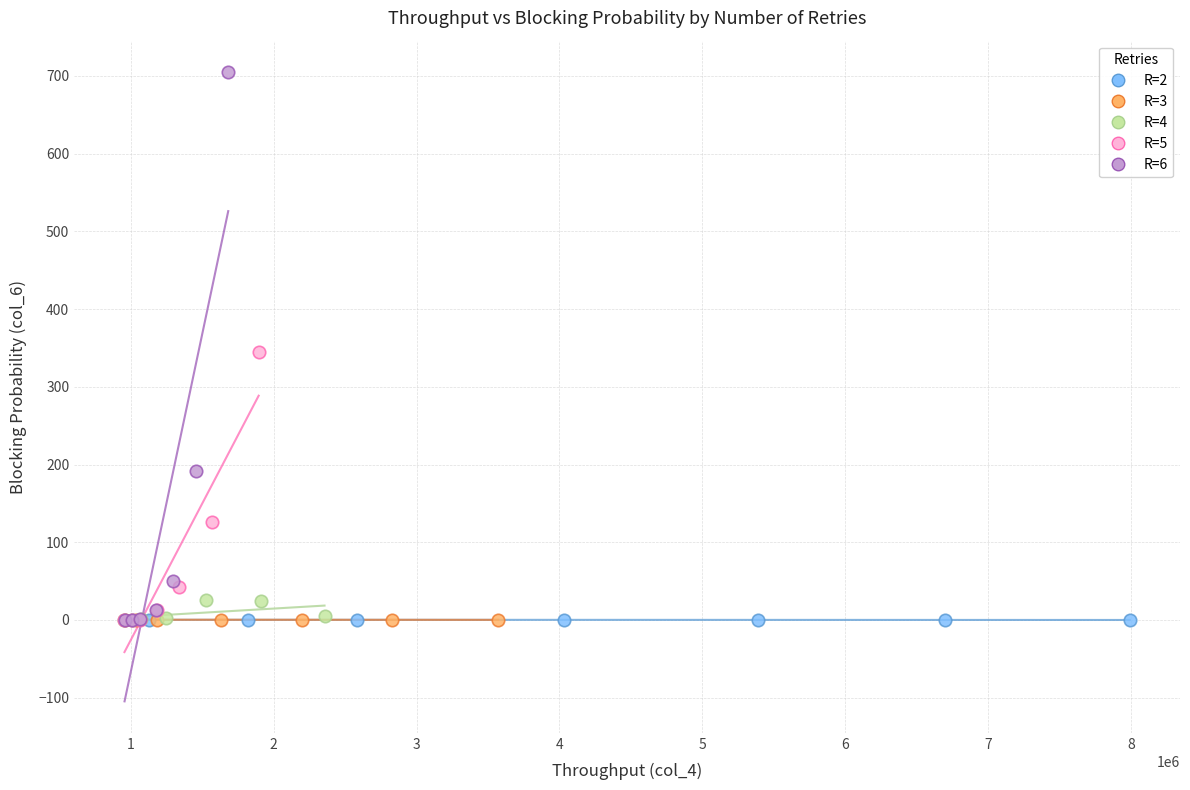

Which series has the widest spread of Y values?

R=6